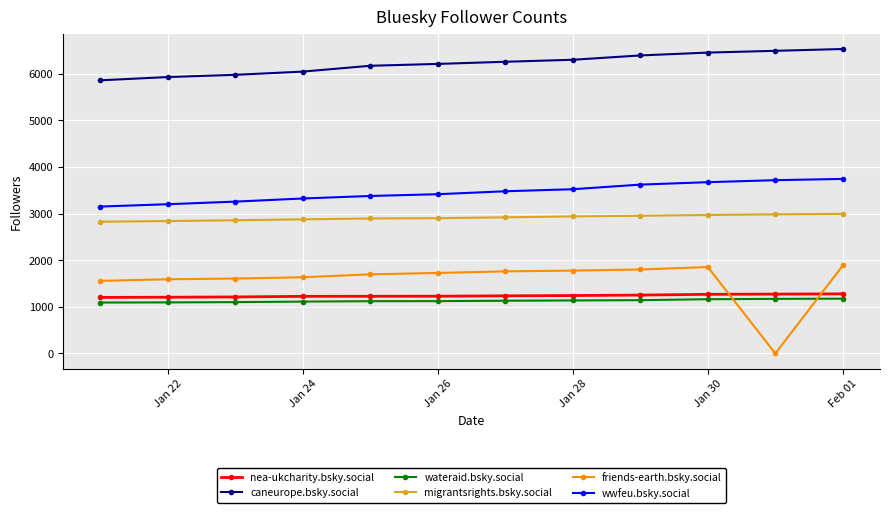

What are all the series names shown in the legend?

nea-ukcharity.bsky.social, caneurope.bsky.social, wateraid.bsky.social, migrantsrights.bsky.social, friends-earth.bsky.social, wwfeu.bsky.social